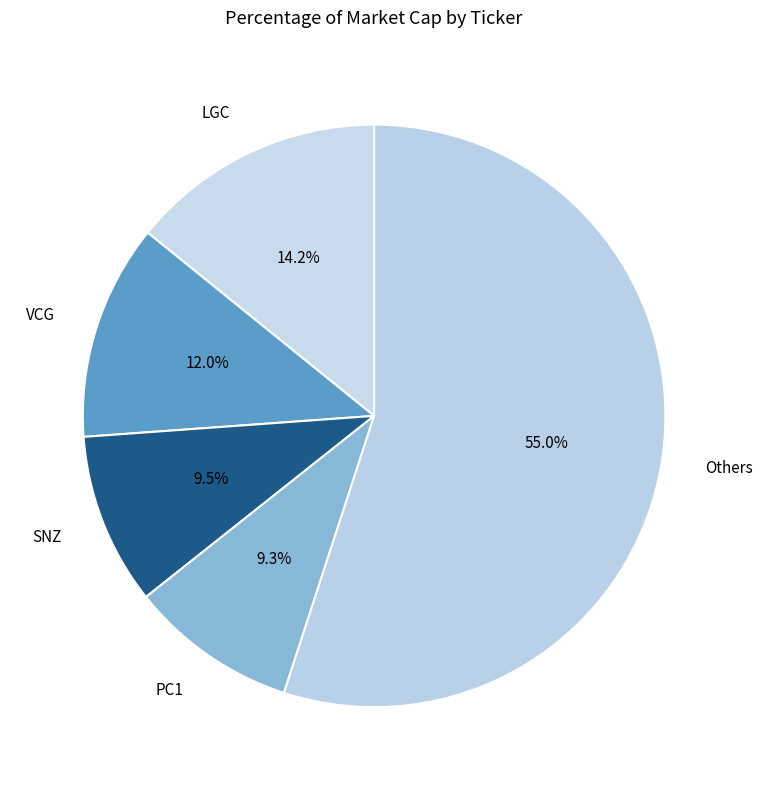

Which slice is the largest?

Others